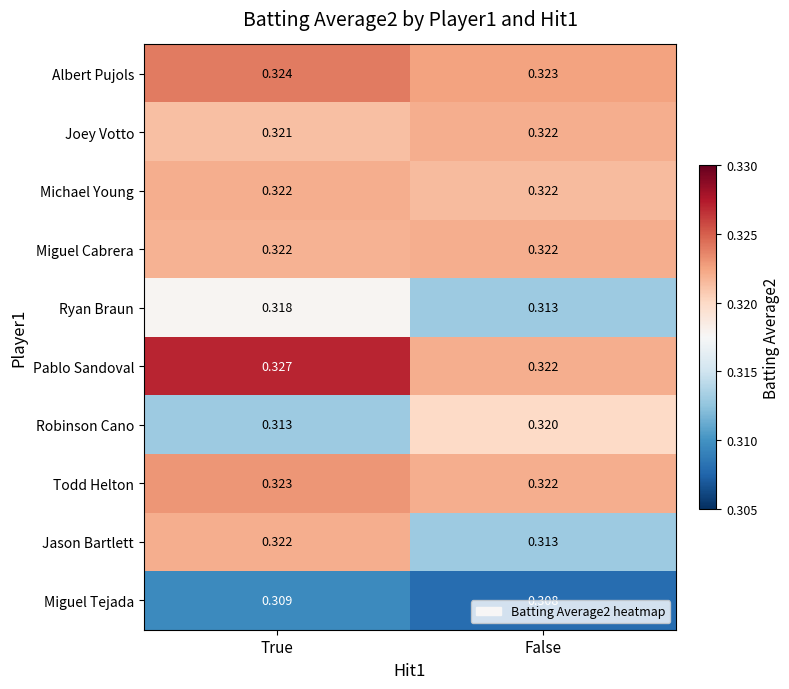

At which label is Todd Helton closest to 0?

False